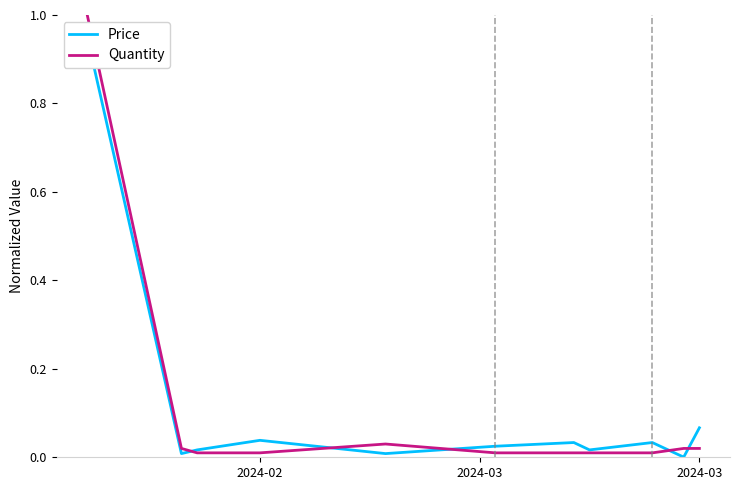

Is it true that Quantity equals 0.0 at 9?

False